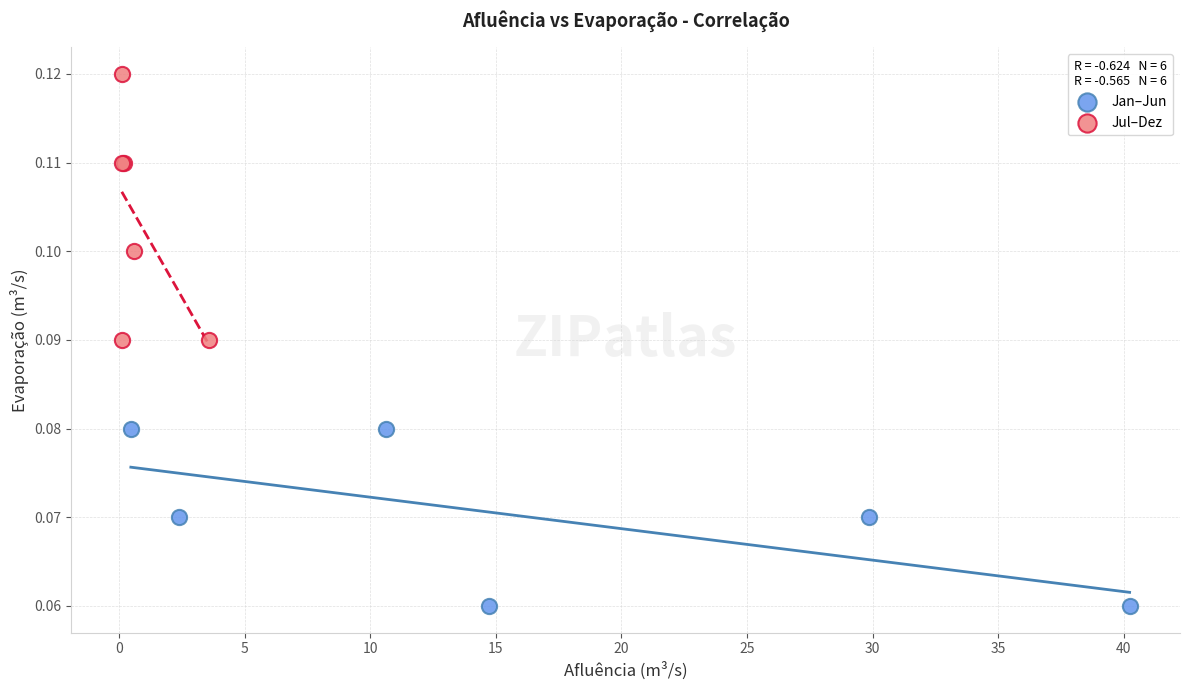

Which series contains the lowest Y value?

Jan–Jun